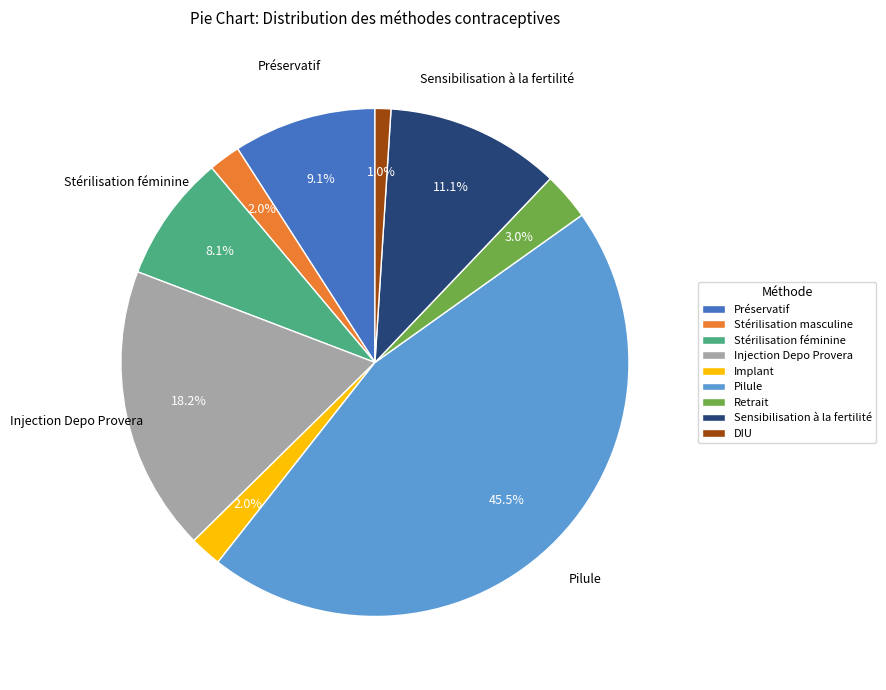

What percentage is the Retrait slice, to the nearest percent?

3%